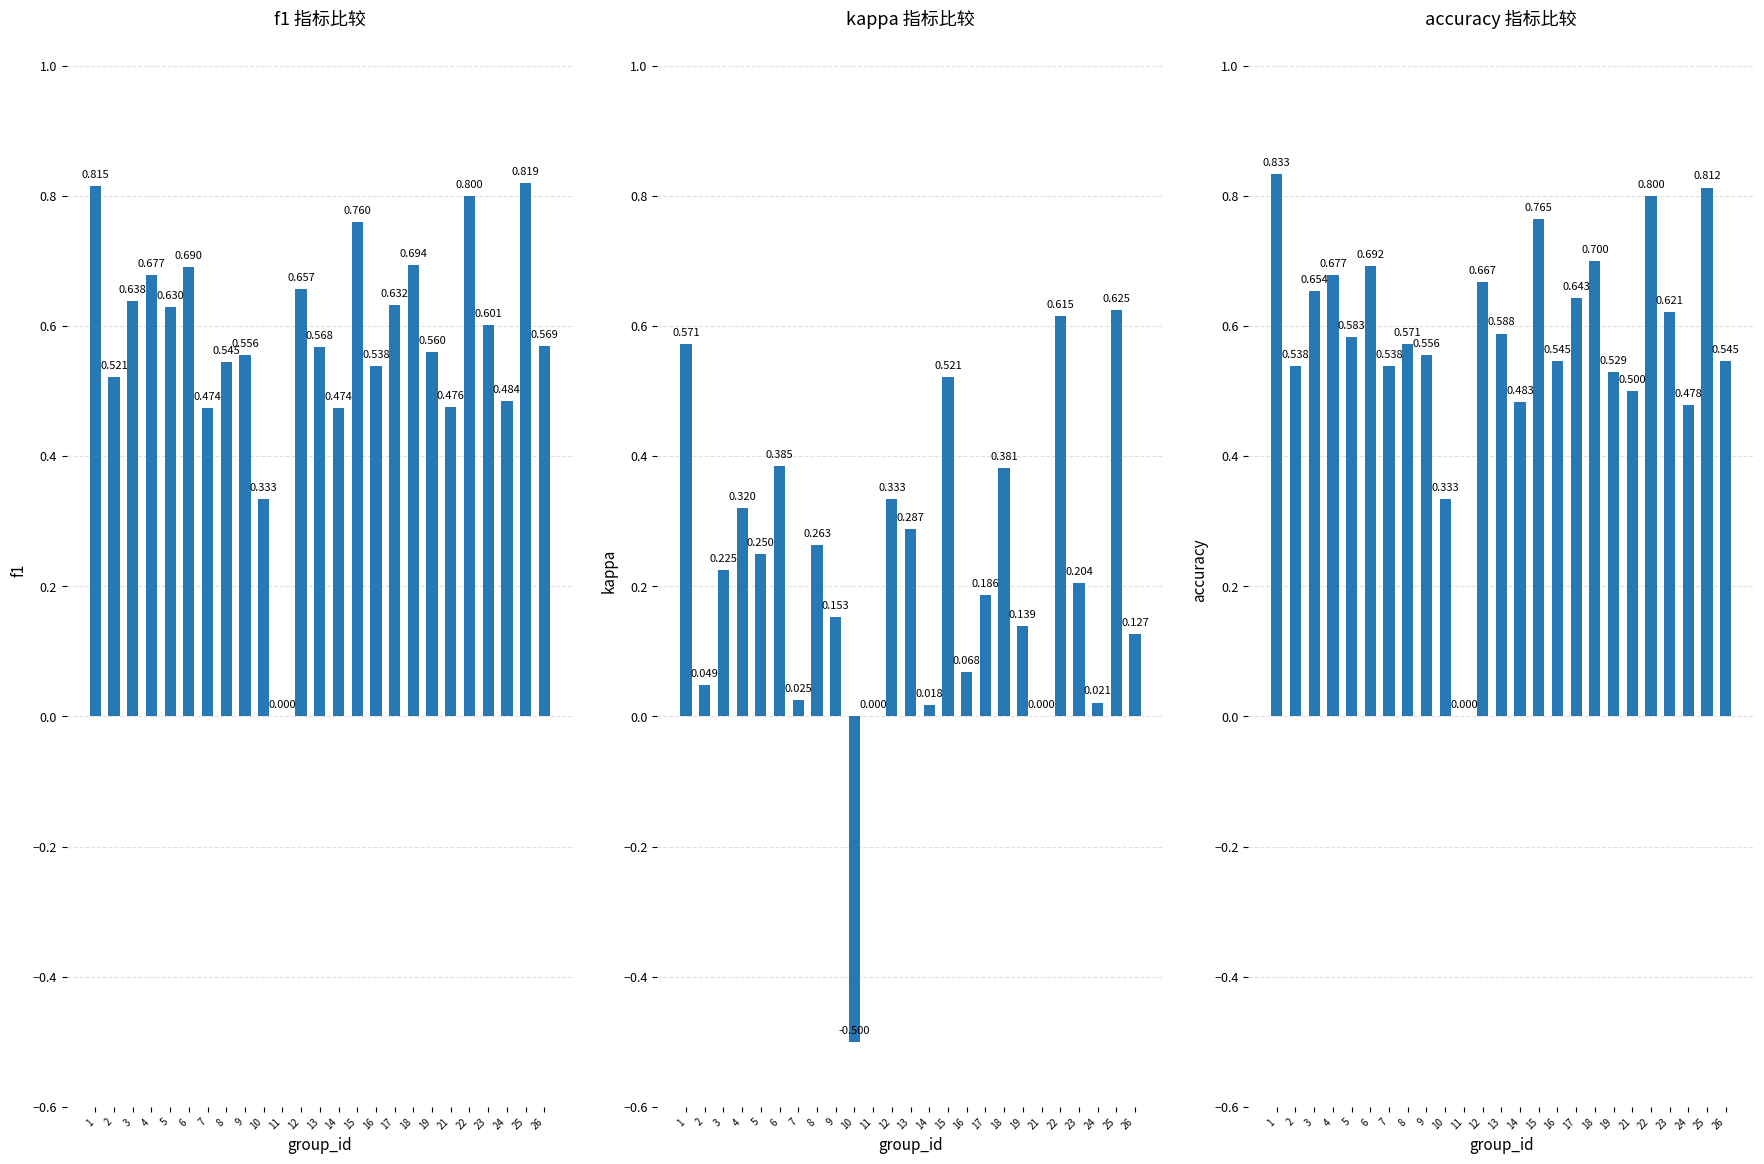

Which category has the highest value in the kappa series?

25